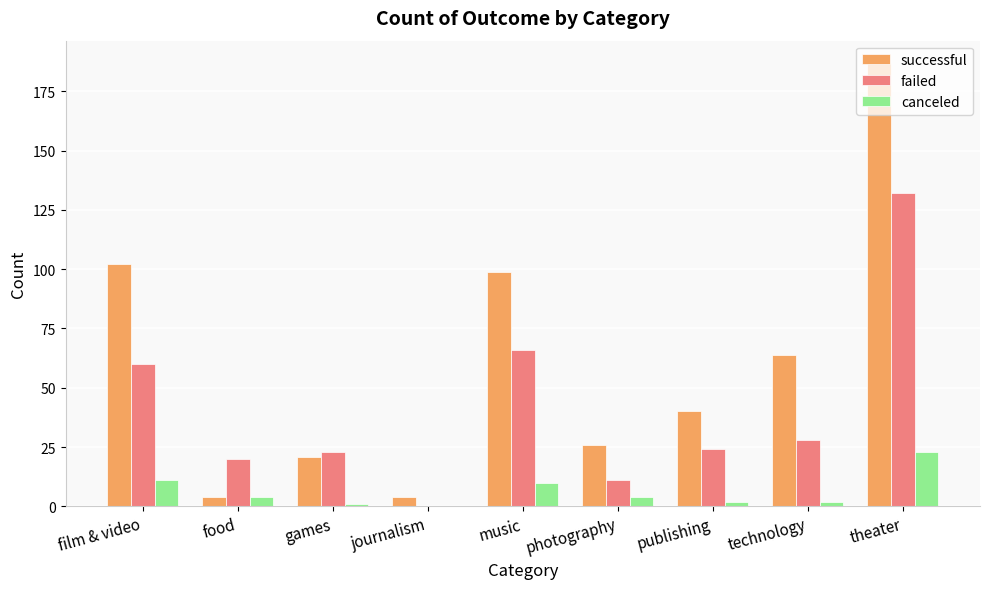

Reading left to right, what are all the values shown in this chart?

successful: 102	4	21	4	99	26	40	64	187
failed: 60	20	23	0	66	11	24	28	132
canceled: 11	4	1	0	10	4	2	2	23